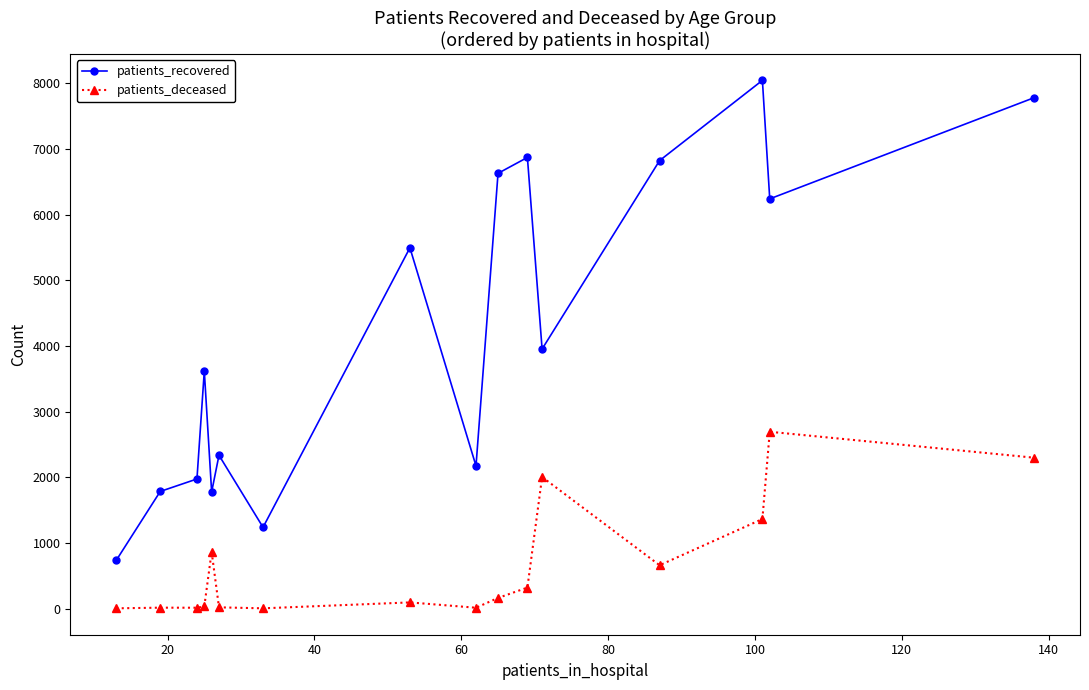

Which series has the largest range (max minus min)?

patients_recovered